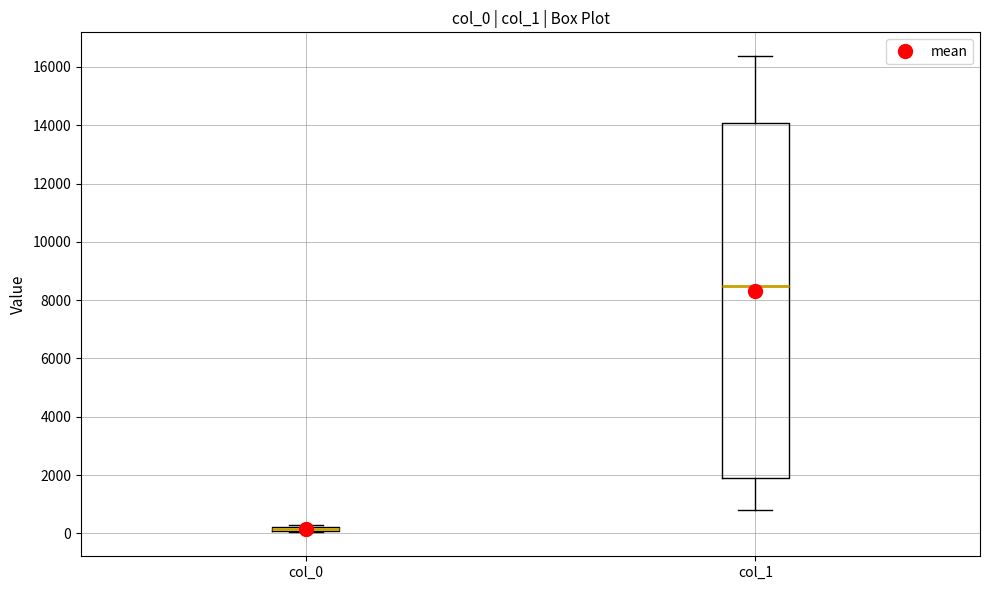

Which box is the tallest, from its lower edge to its upper edge?

col_1